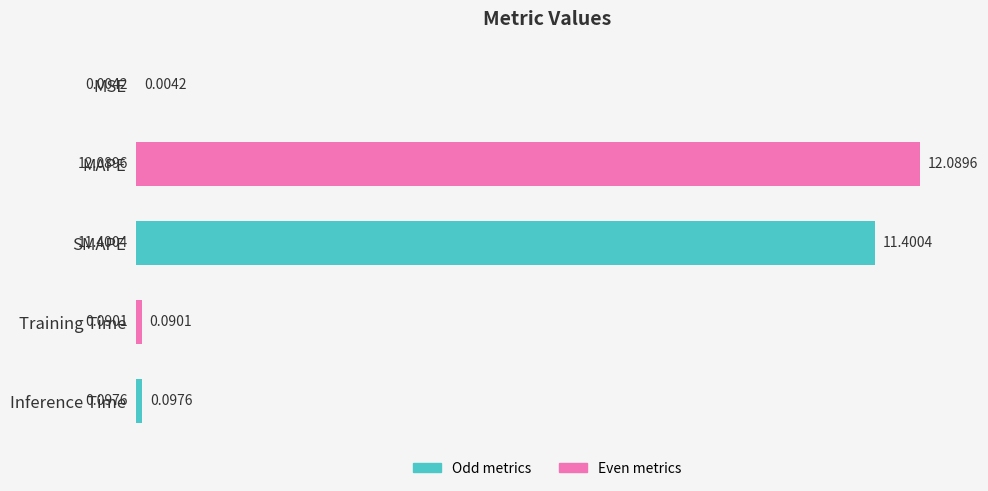

Where is the data nearest to the value 6?

SMAPE